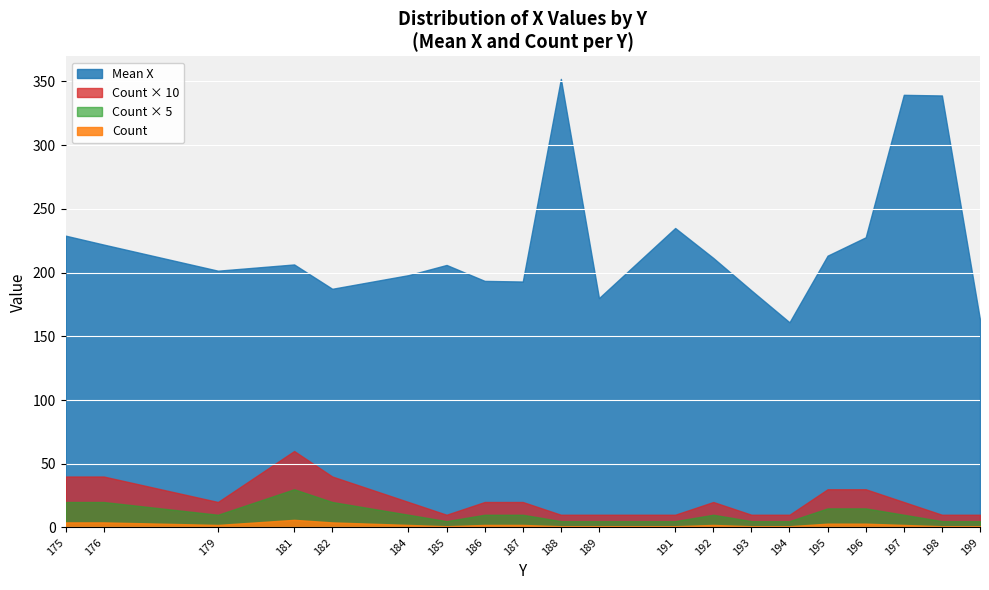

Which series has the widest spread of values?

Mean X